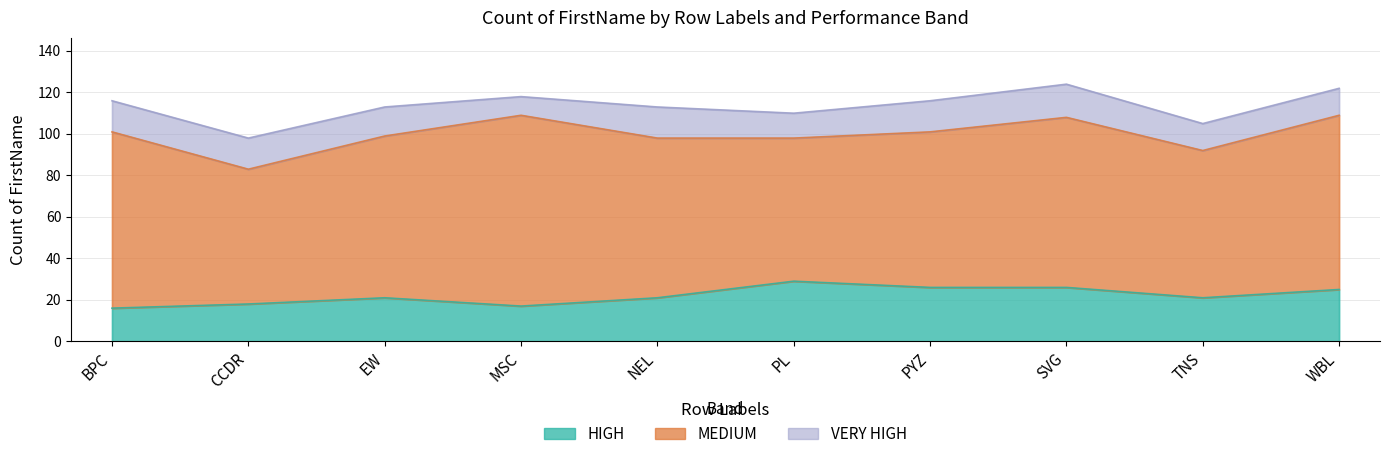

Rank the categories by VERY HIGH value from highest to lowest.

SVG, BPC, CCDR, NEL, PYZ, EW, TNS, WBL, PL, MSC